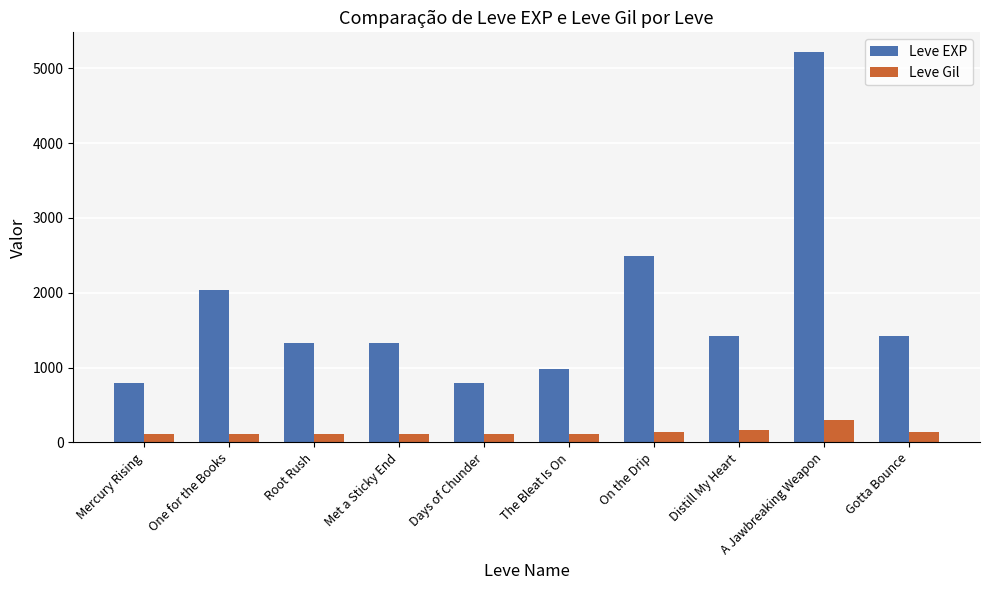

At which label does Leve EXP first exceed 1420?

One for the Books